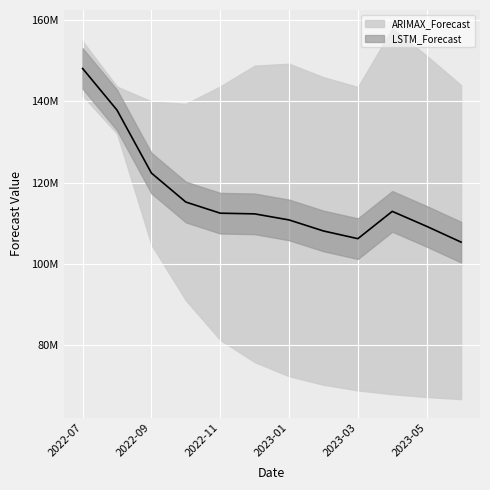

What is the label of the 4th point from the right?

2023-03